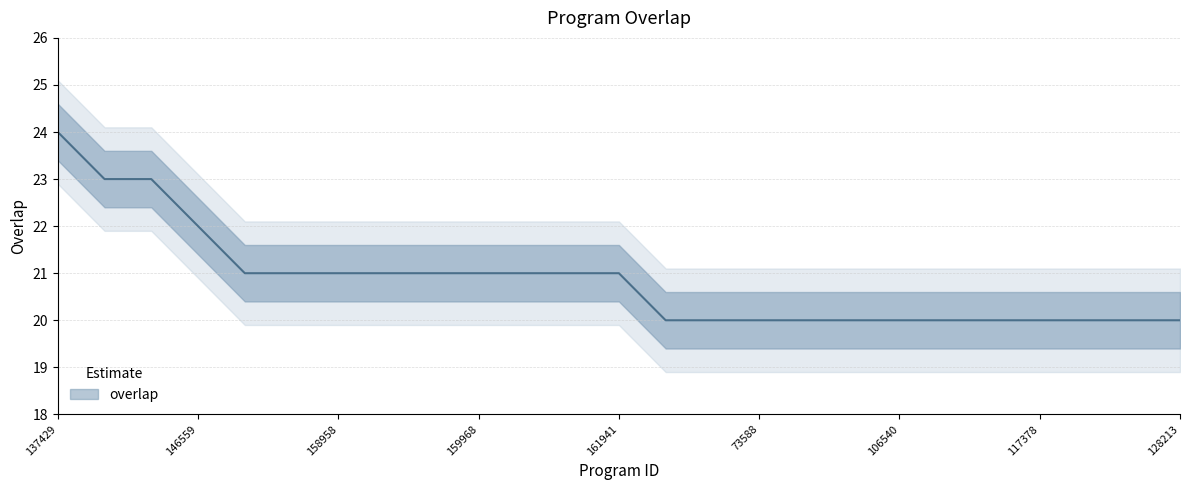

At which category does the chart reach its minimum across all series?

6088